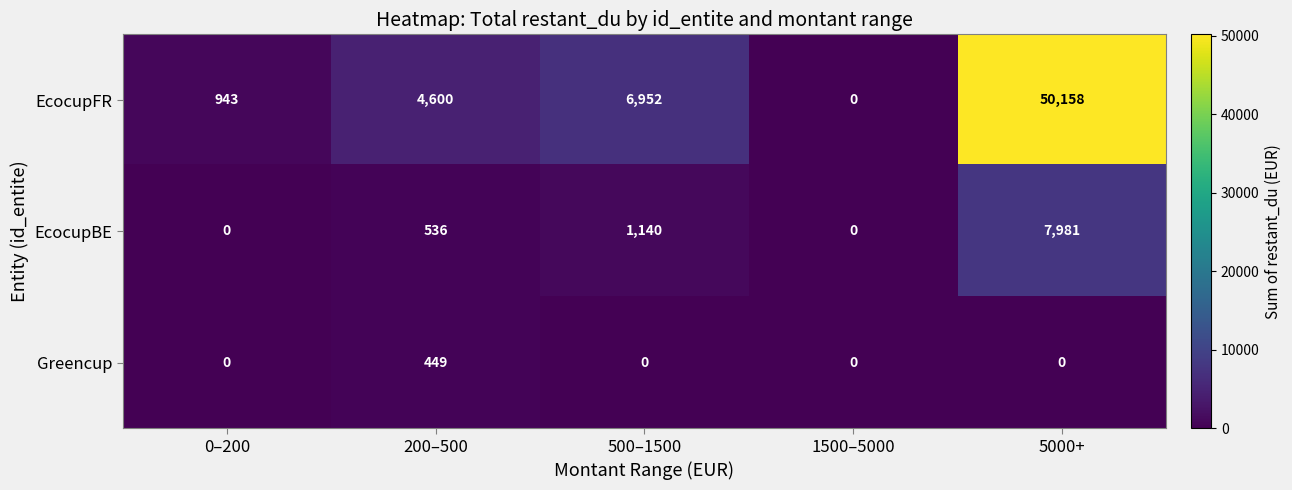

List the series in order of their peak value, lowest first.

Greencup, EcocupBE, EcocupFR